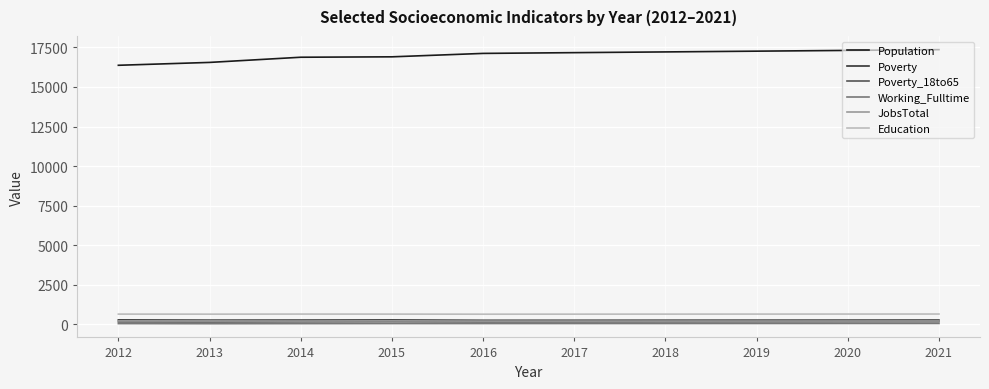

What is the approximate value of JobsTotal at 2017?

211